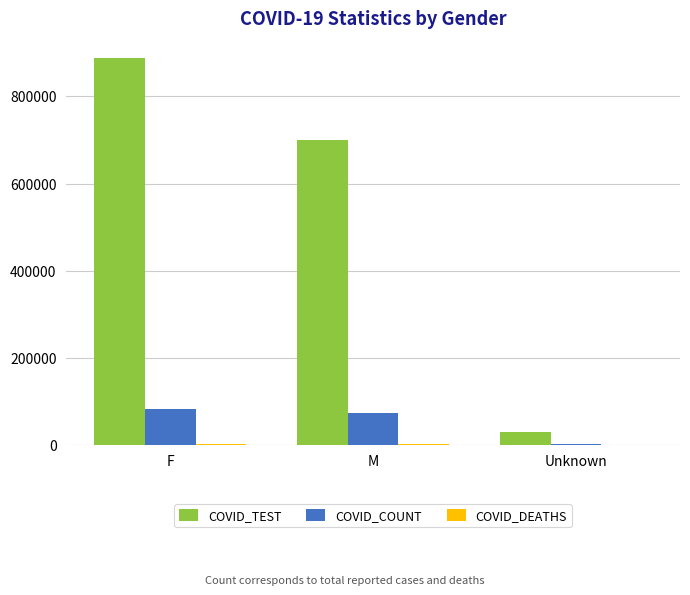

Count the number of data series in this chart.

3